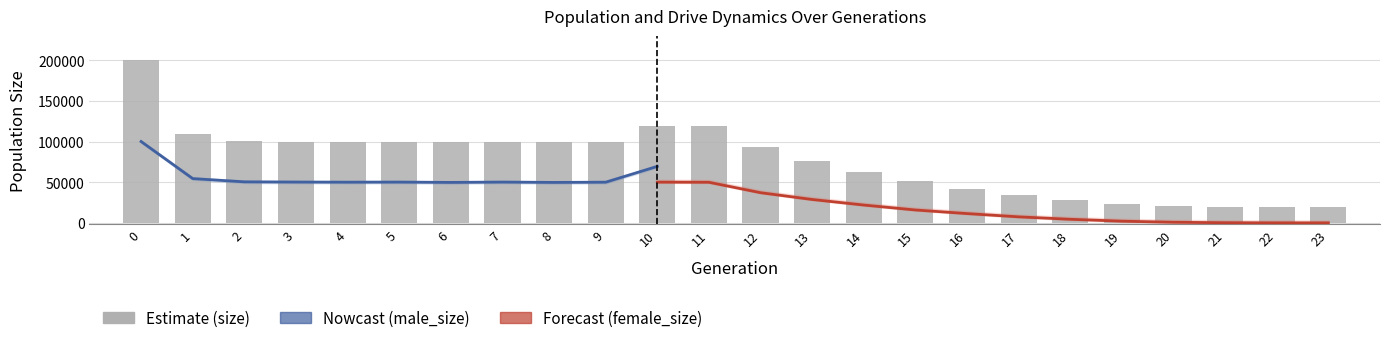

At how many categories does at least one series exceed 190932?

1